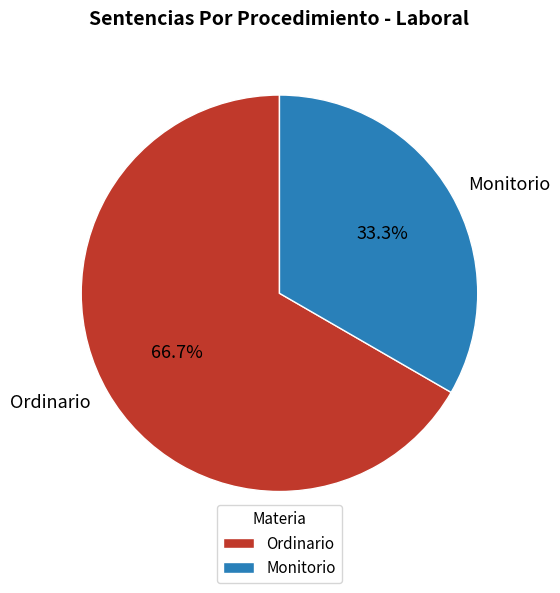

How many slices are in this pie chart?

2